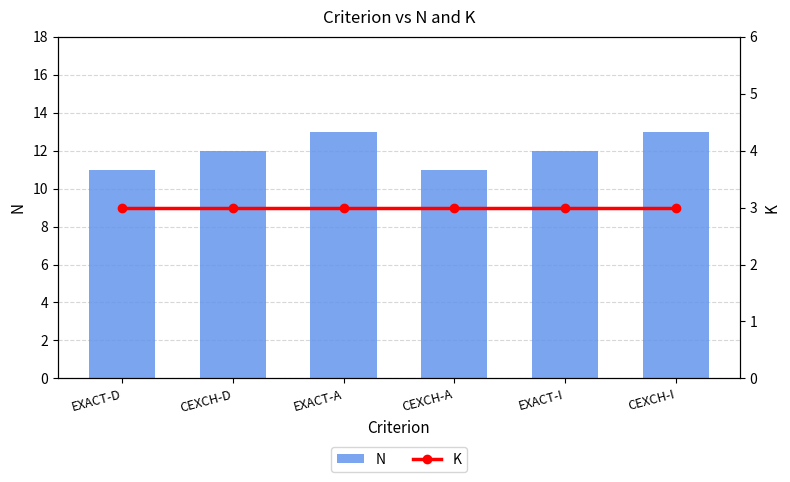

What is the difference between the highest and lowest values at EXACT-I?

9